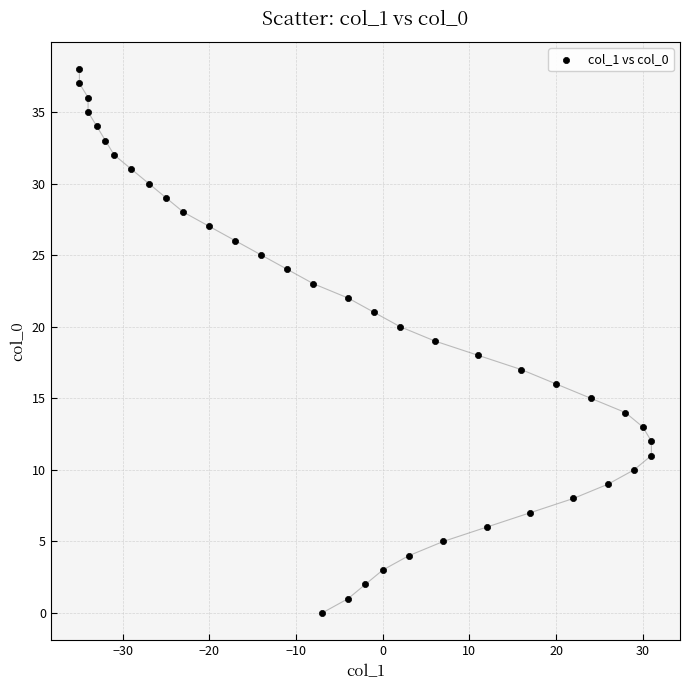

What is the range of Y values (max minus min)?

38